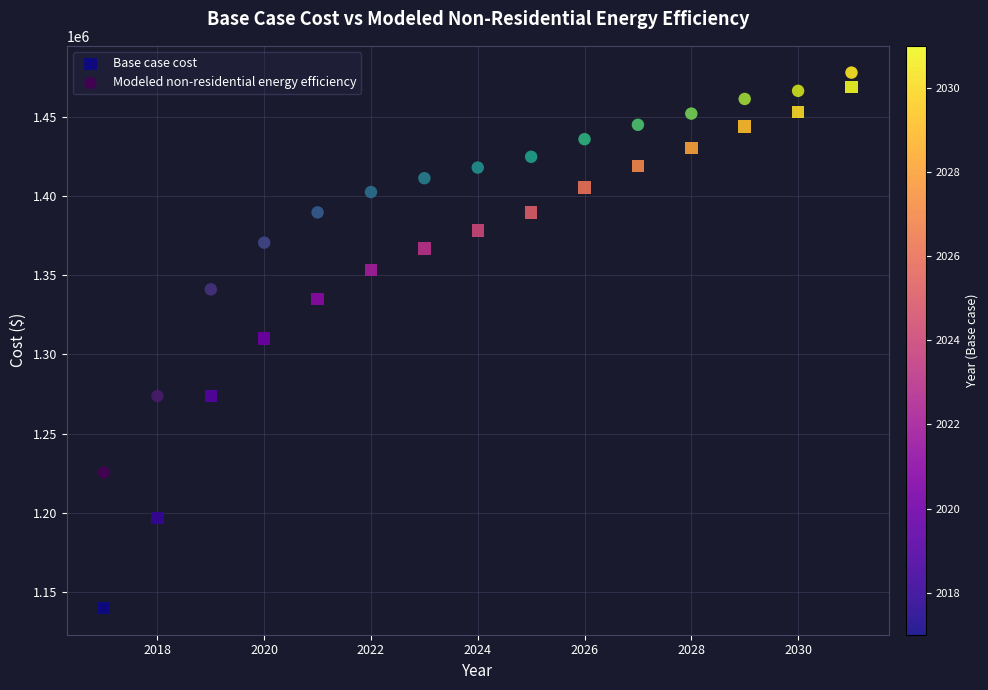

Which series has the widest spread of Y values?

Base case cost